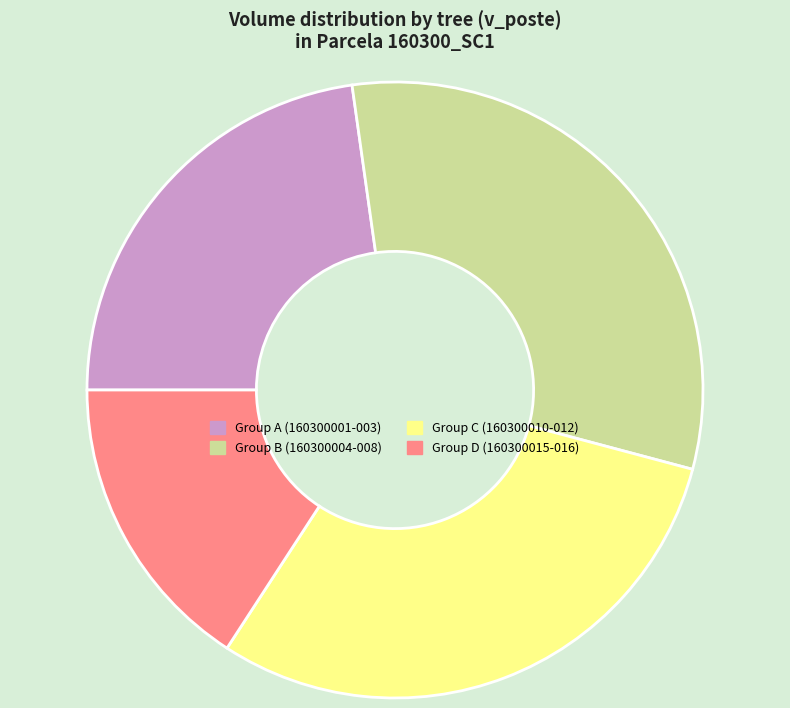

Which slice is the largest?

Group B (160300004-008)